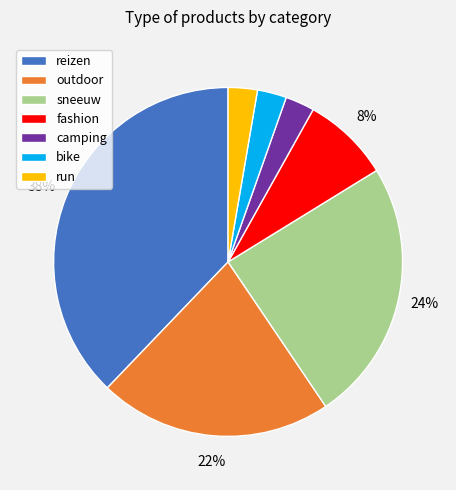

What percentage is the sneeuw slice, to the nearest percent?

24%